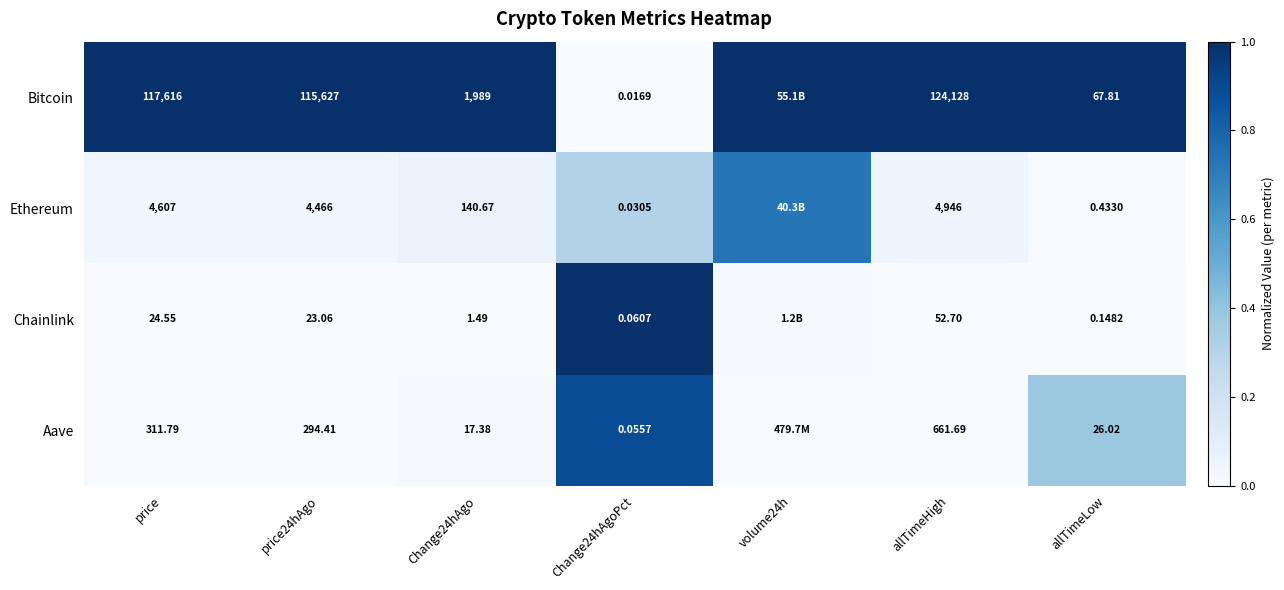

Rank the series at price24hAgo from highest to lowest value.

Bitcoin, Ethereum, Aave, Chainlink